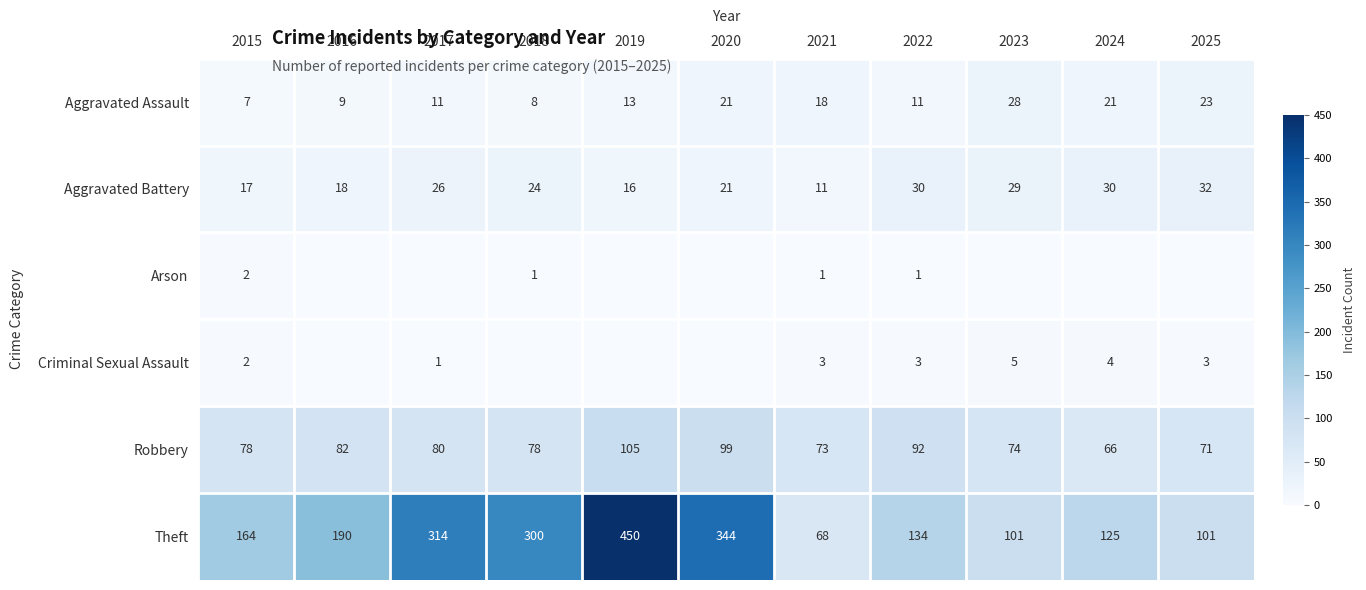

True or false: Aggravated Assault has a value of 29 at 2021.

False